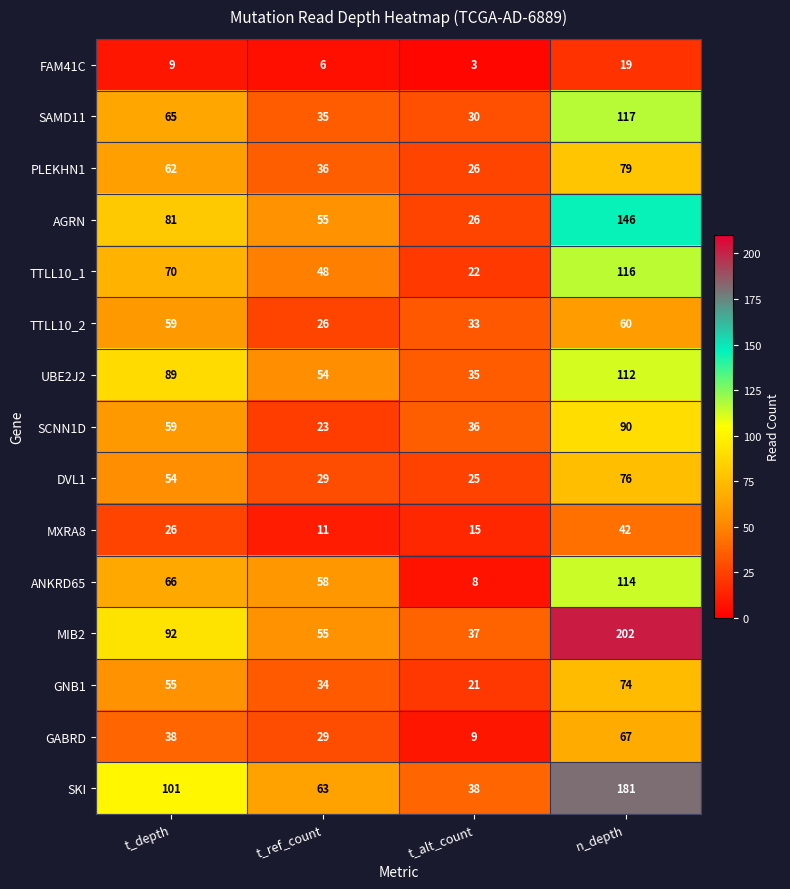

Between t_depth and n_depth, which series saw the biggest shift?

MIB2